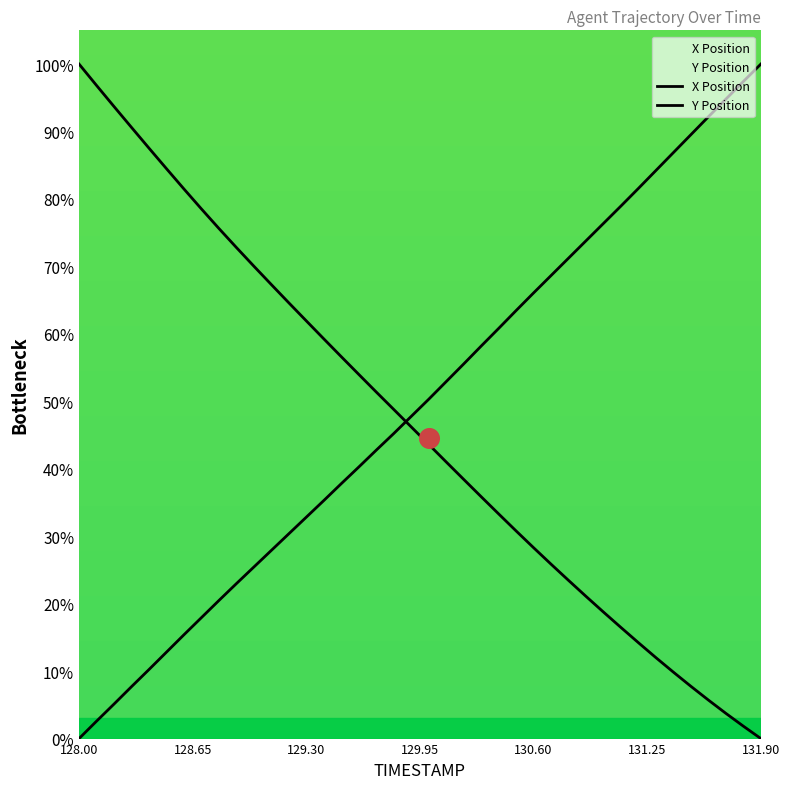

Which series contains the highest Y value?

X Position